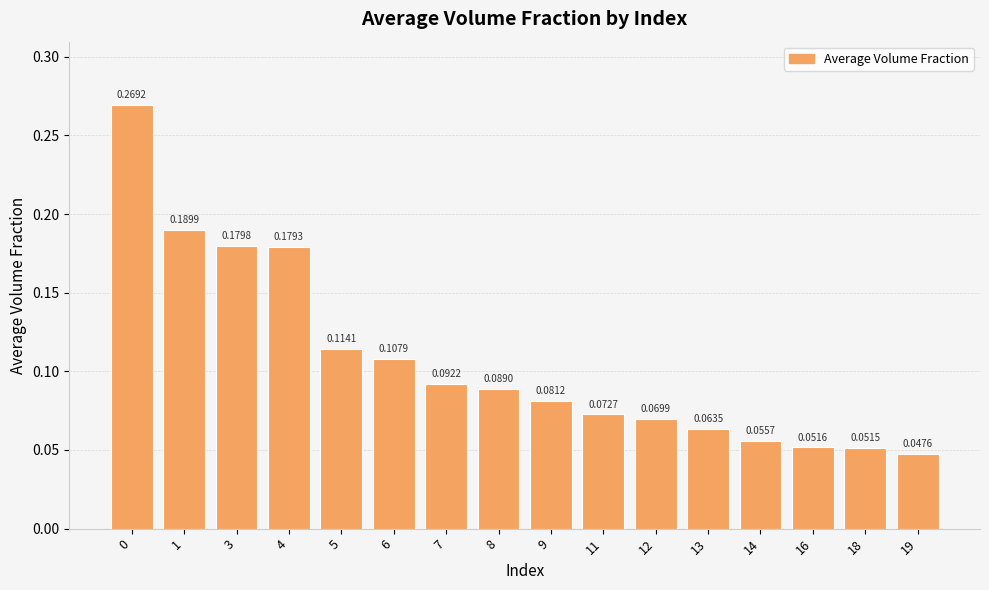

Which label corresponds to the smallest value in the chart?

19